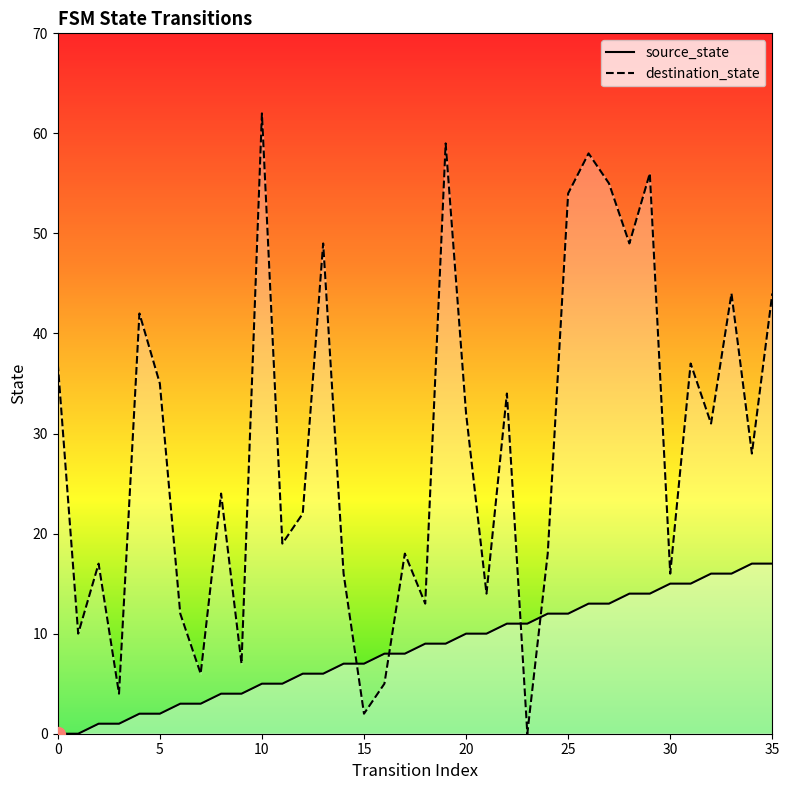

Reading left to right, list all the values displayed in this chart.

source_state: 0	0	1	1	2	2	3	3	4	4	5	5	6	6	7	7	8	8	9	9	10	10	11	11	12	12	13	13	14	14	15	15	16	16	17	17
destination_state: 37	10	17	4	42	35	12	6	24	7	62	19	22	49	16	2	5	18	13	59	32	14	34	0	18	54	58	55	49	56	16	37	31	44	28	44